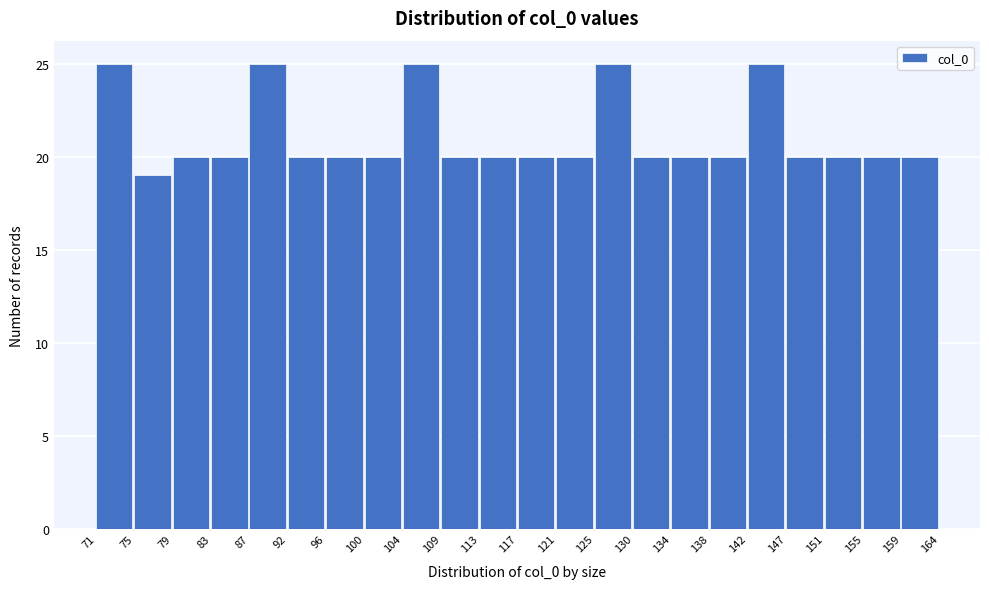

What is the height of the bar covering 142 to 147 on the x-axis? The values are not printed on the chart, so give them approximately, as read against the axis.

25